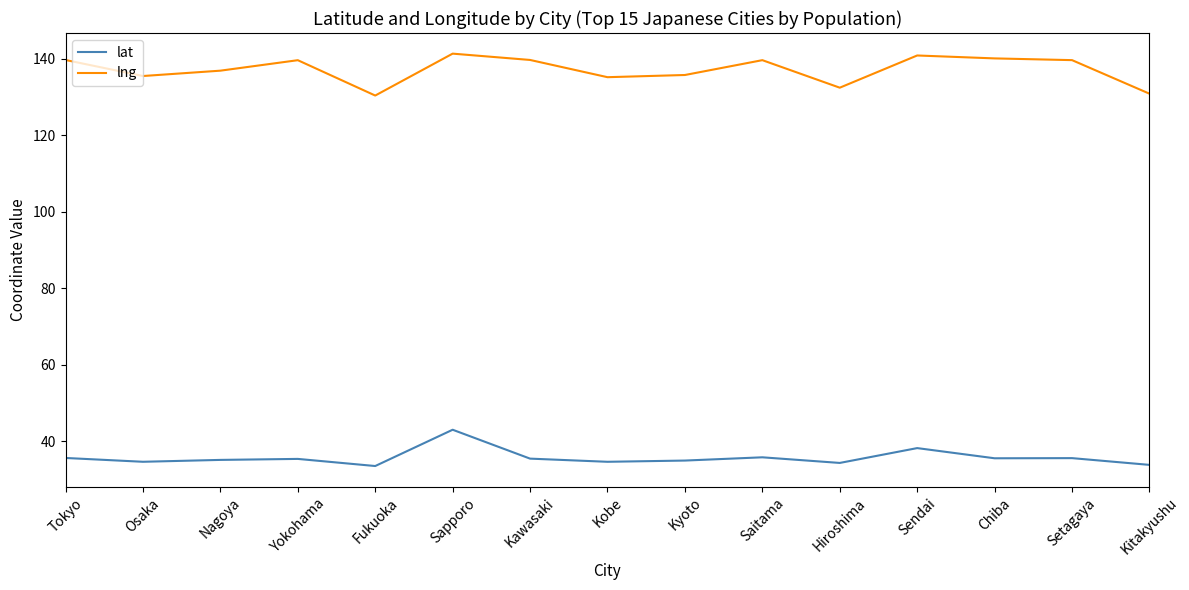

What is the difference between the lat values at Kobe and Sapporo?

8.4